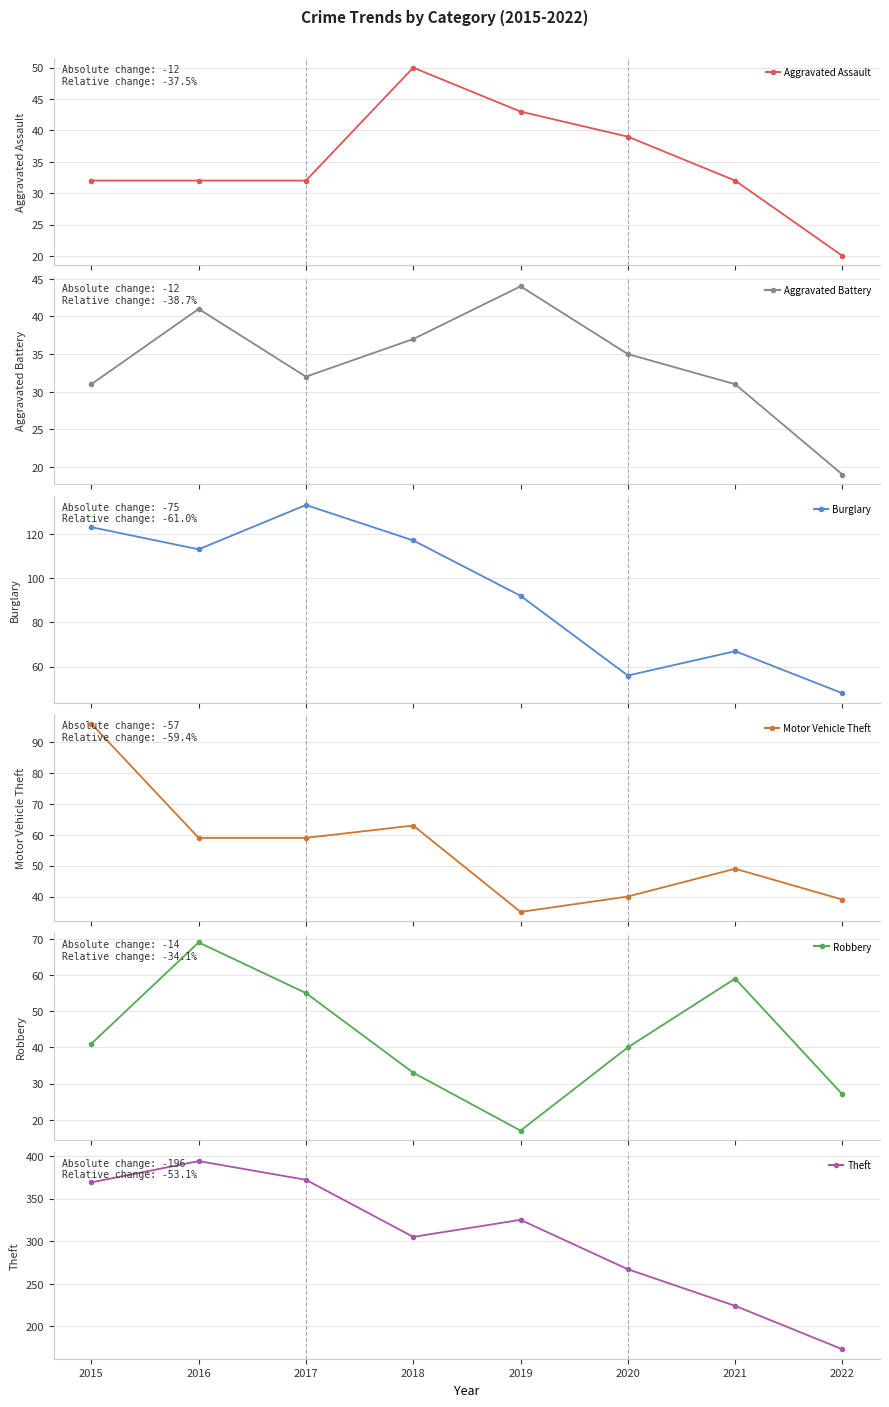

What is the minimum value shown in the chart?

17